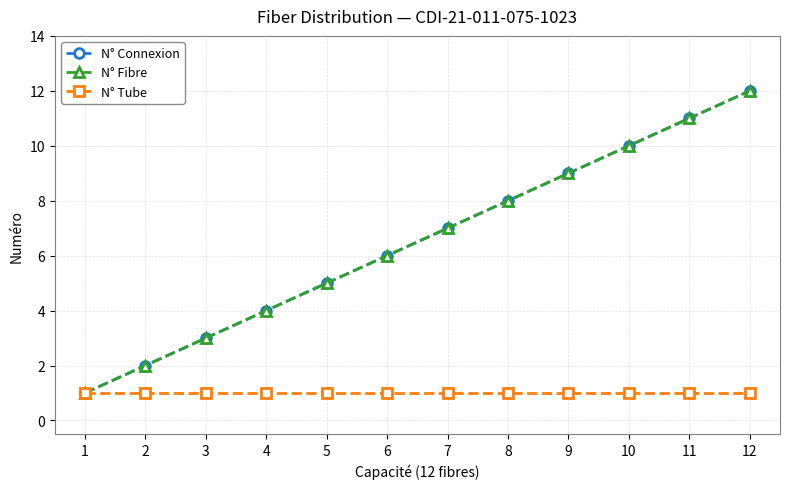

What is the maximum value for N° Connexion?

12